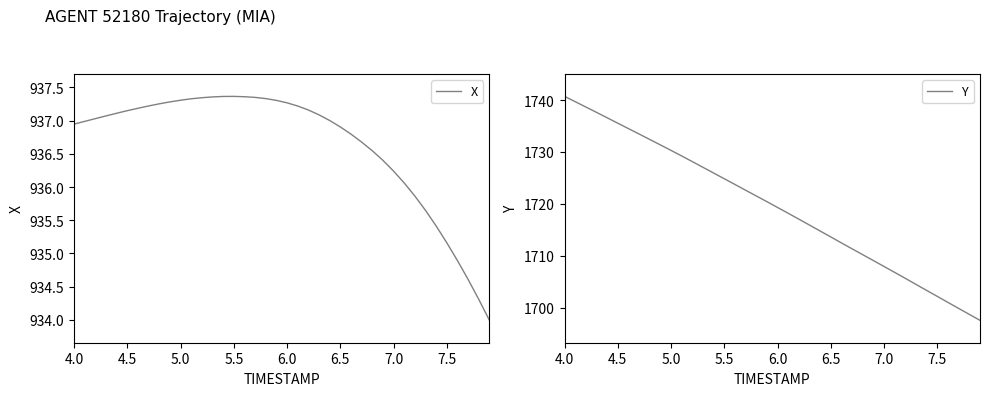

Is it true that Y equals 2464.8 at 6.0?

False